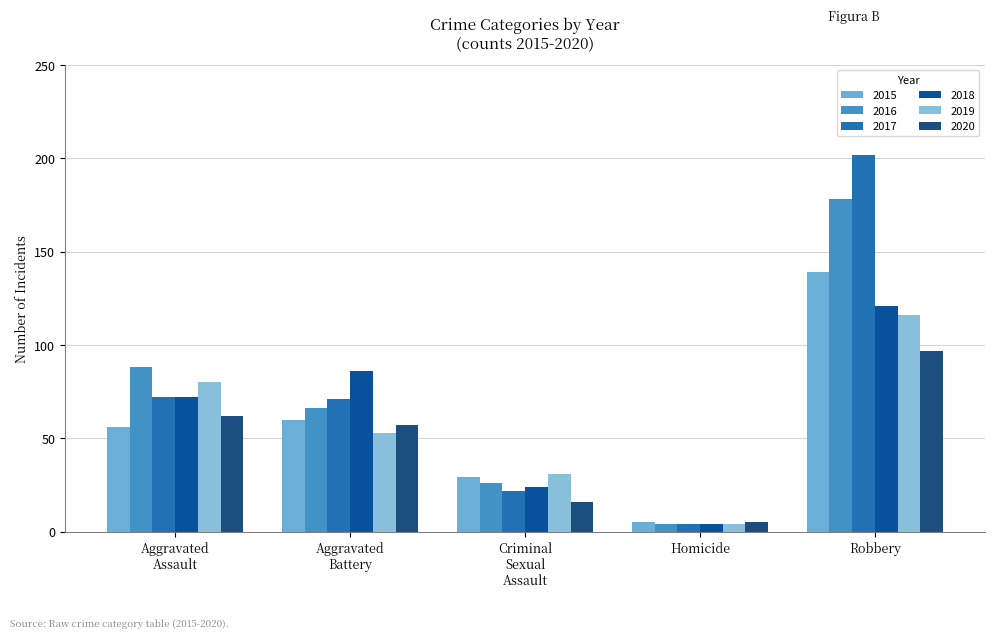

At how many categories does at least one series exceed 117?

1